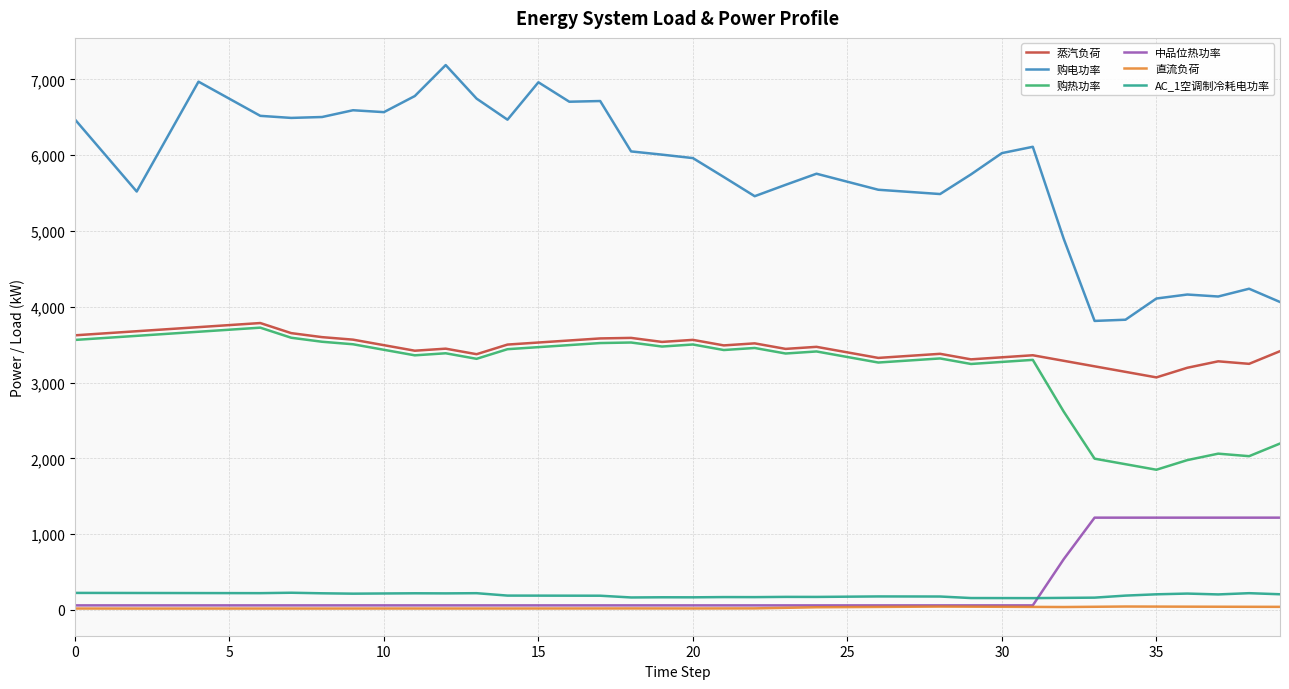

What is the lowest value of the 购热功率 series?

1850.2